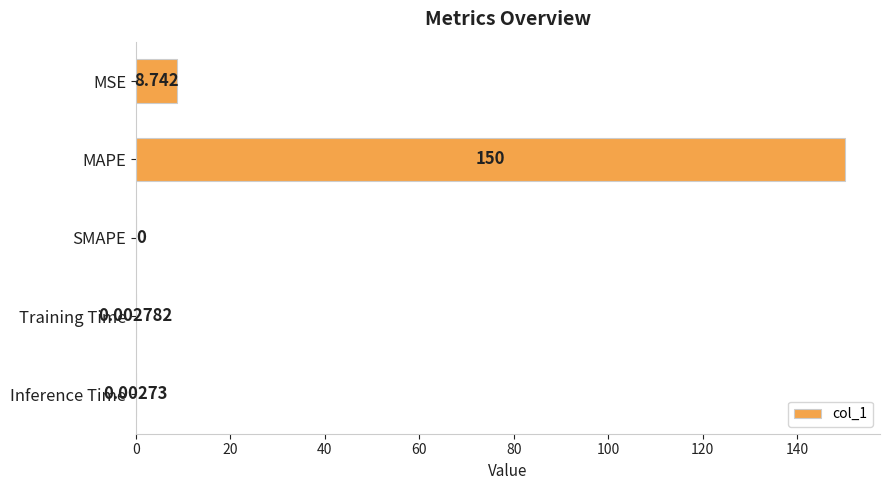

Which category has the highest value across all series?

MAPE